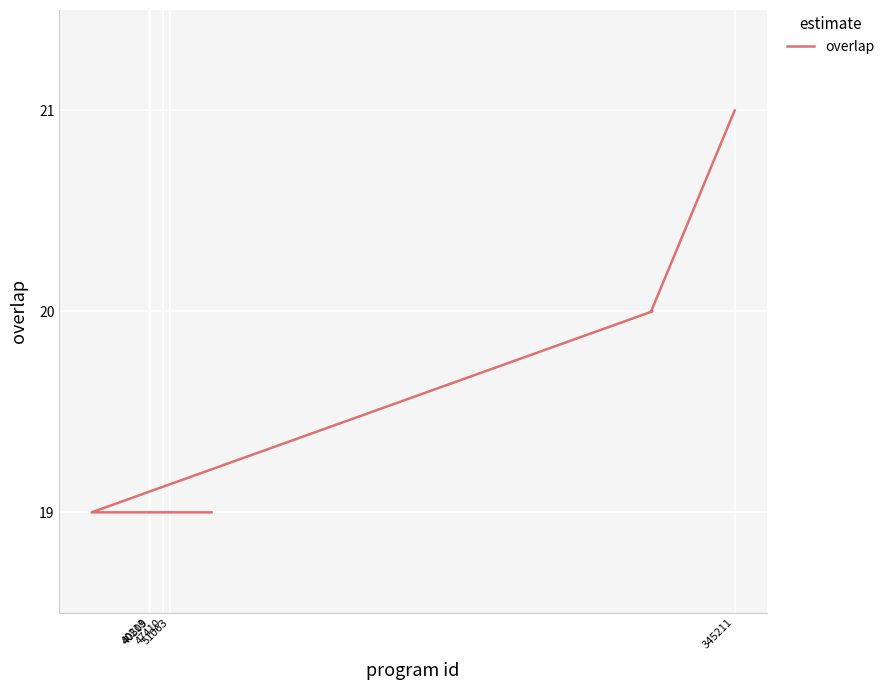

What is the maximum value shown in the chart?

21